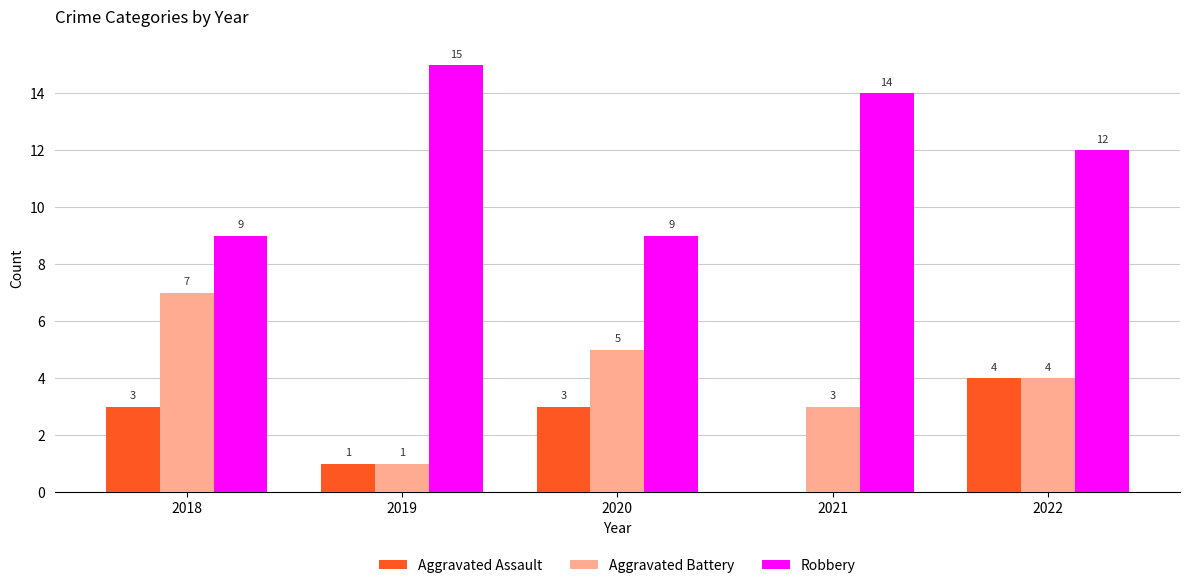

How many Robbery values are between 9 and 14?

4